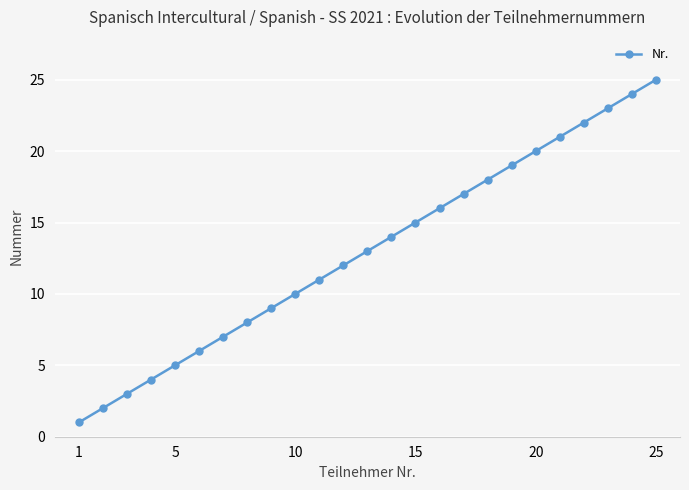

What is the average value?

13